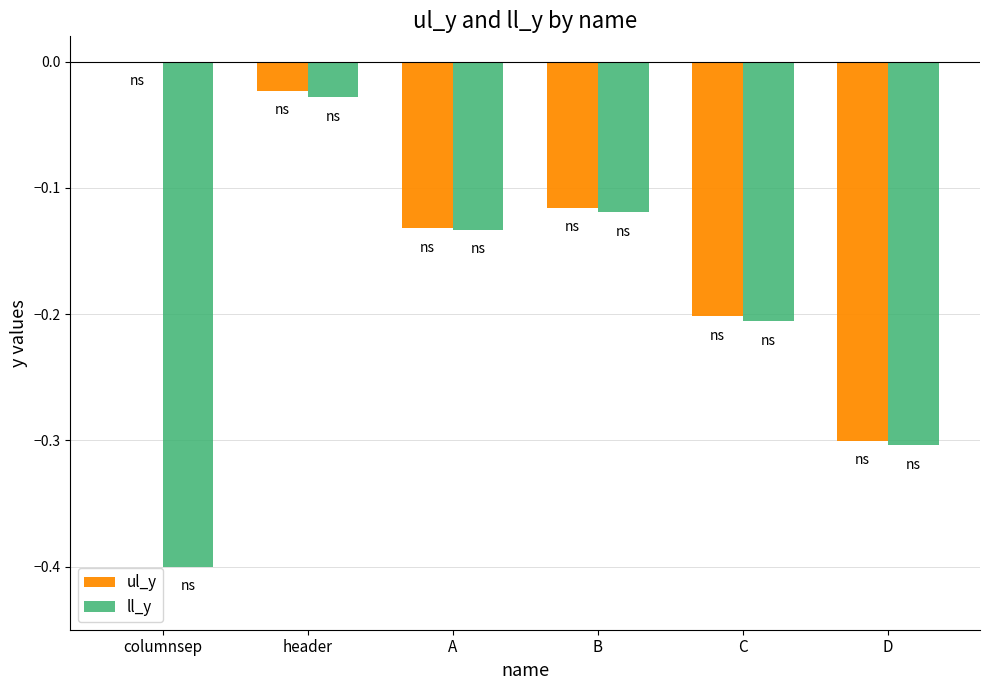

Between header and C, which series saw the biggest shift?

ul_y